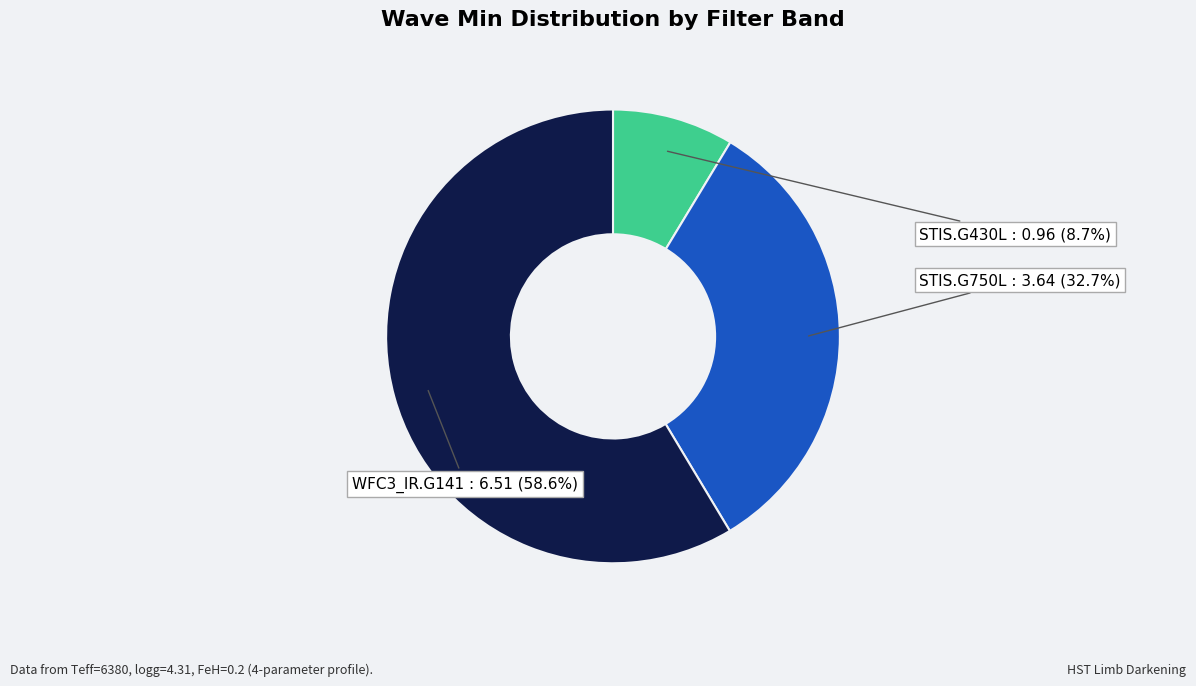

What is the total percentage of STIS.G750L and STIS.G430L?

41.4%